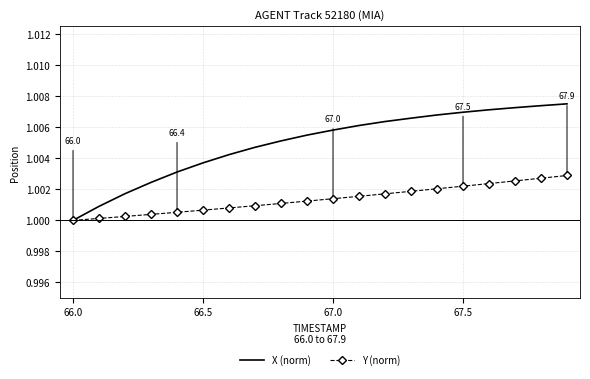

Which series has the largest total across all categories?

X (norm)